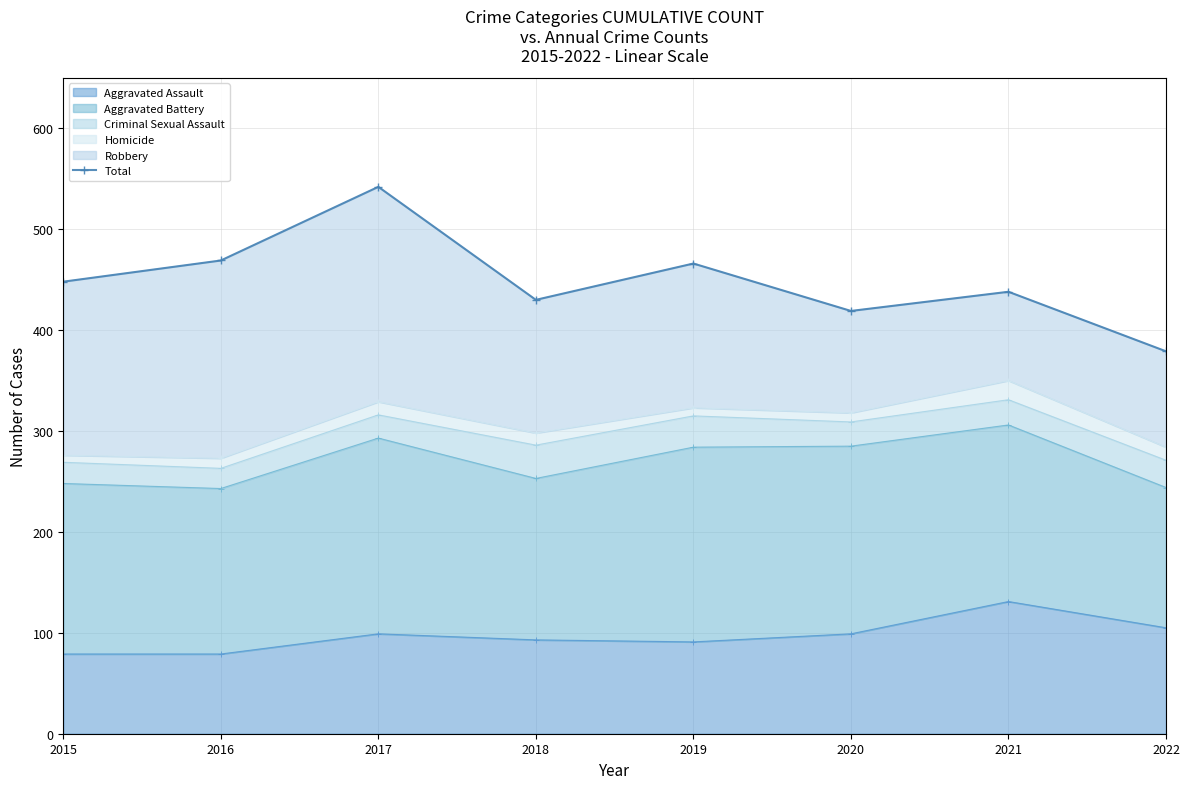

Reading left to right, transcribe all the data shown in this chart.

2015=448	2016=469	2017=542	2018=430	2019=466	2020=419	2021=438	2022=379